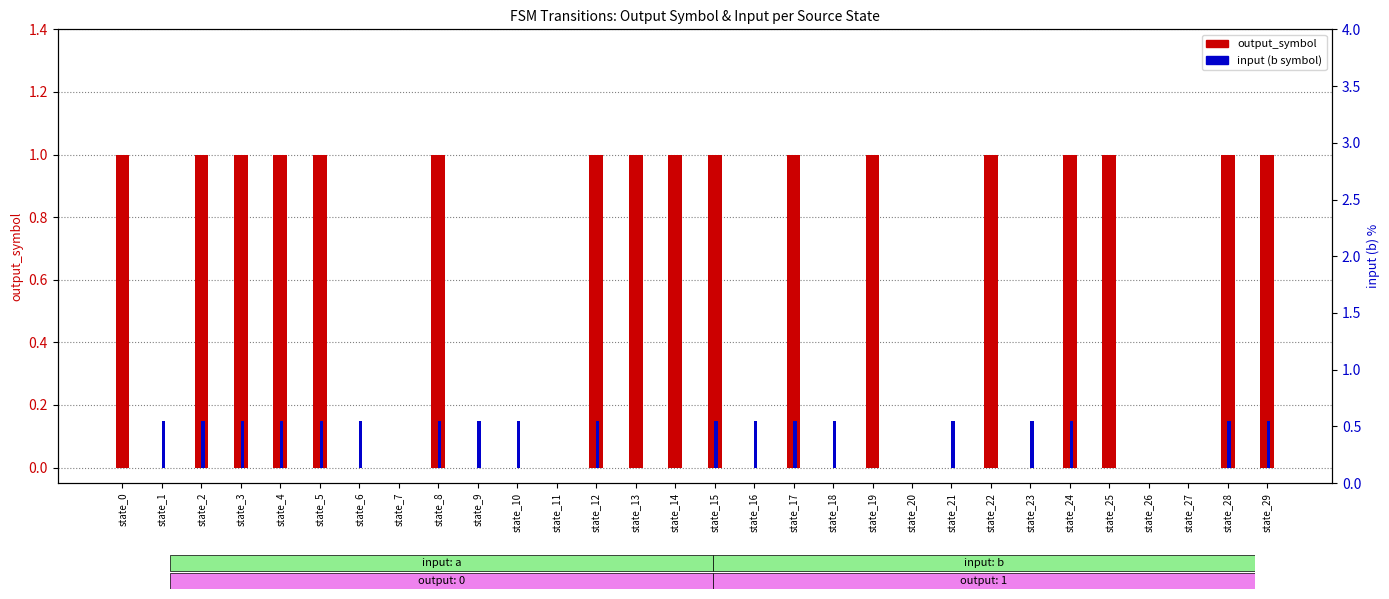

How many groups of bars are there?

30